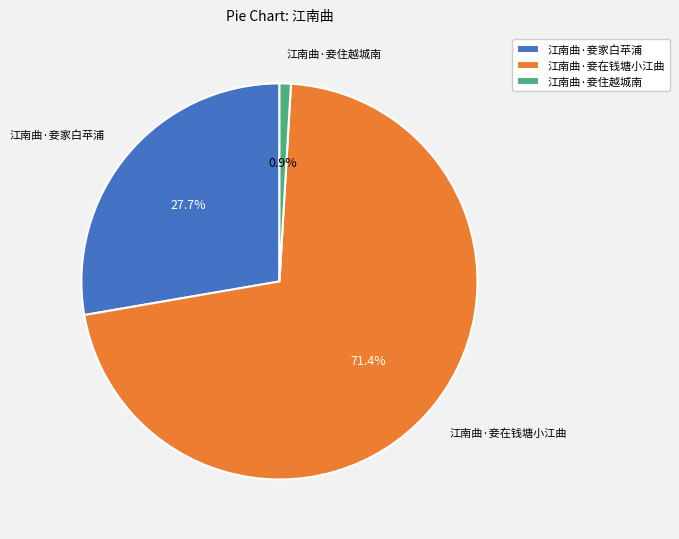

How many segments does this pie chart have?

3